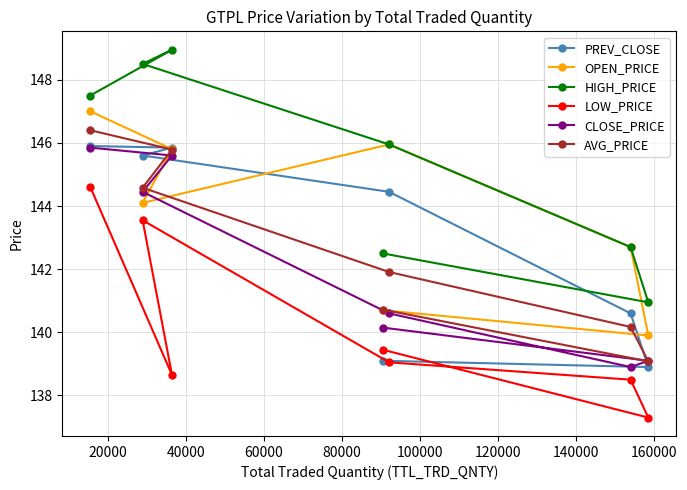

Which series has the largest range (max minus min)?

HIGH_PRICE